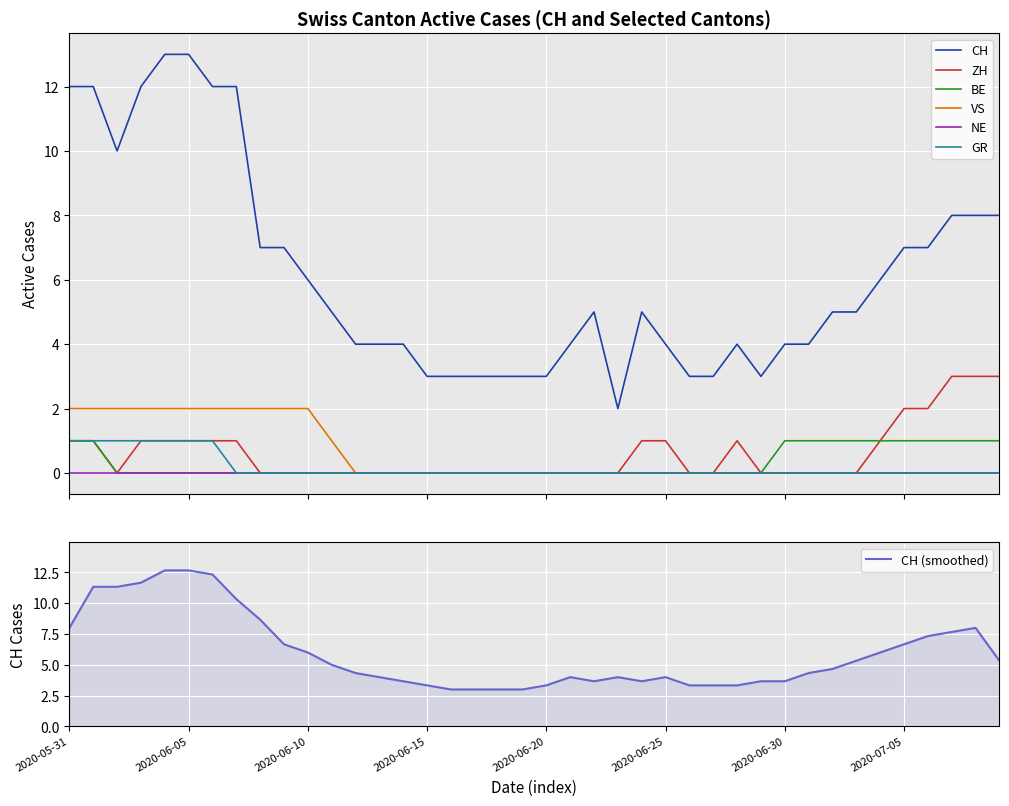

True or false: GR has a value of 0 at 2020-06-10.

True